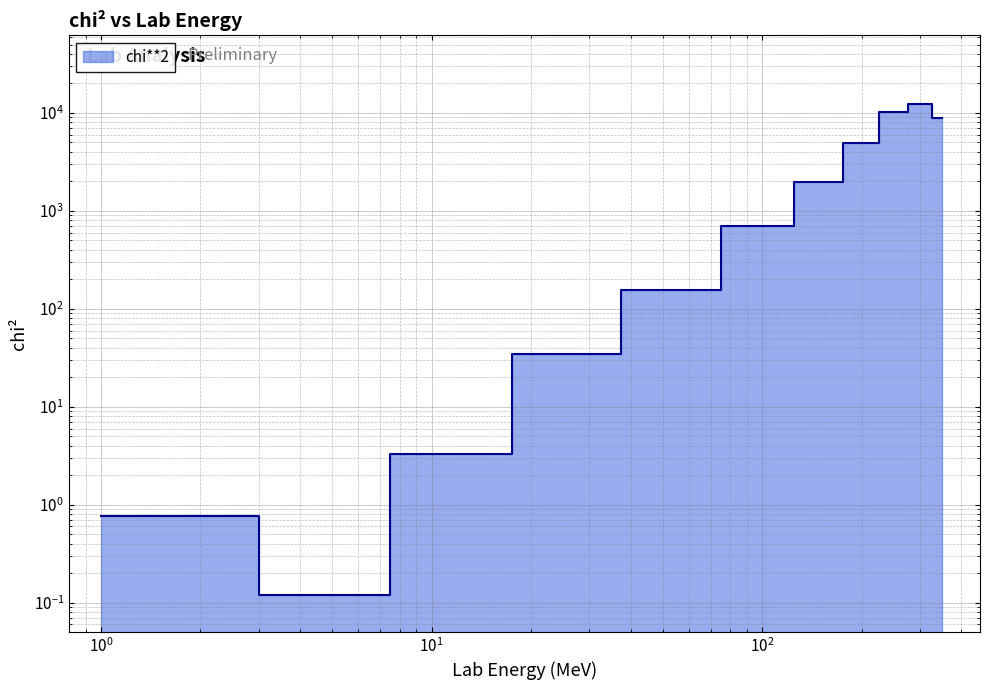

What is the value of the 11th point from the left?

8968.8